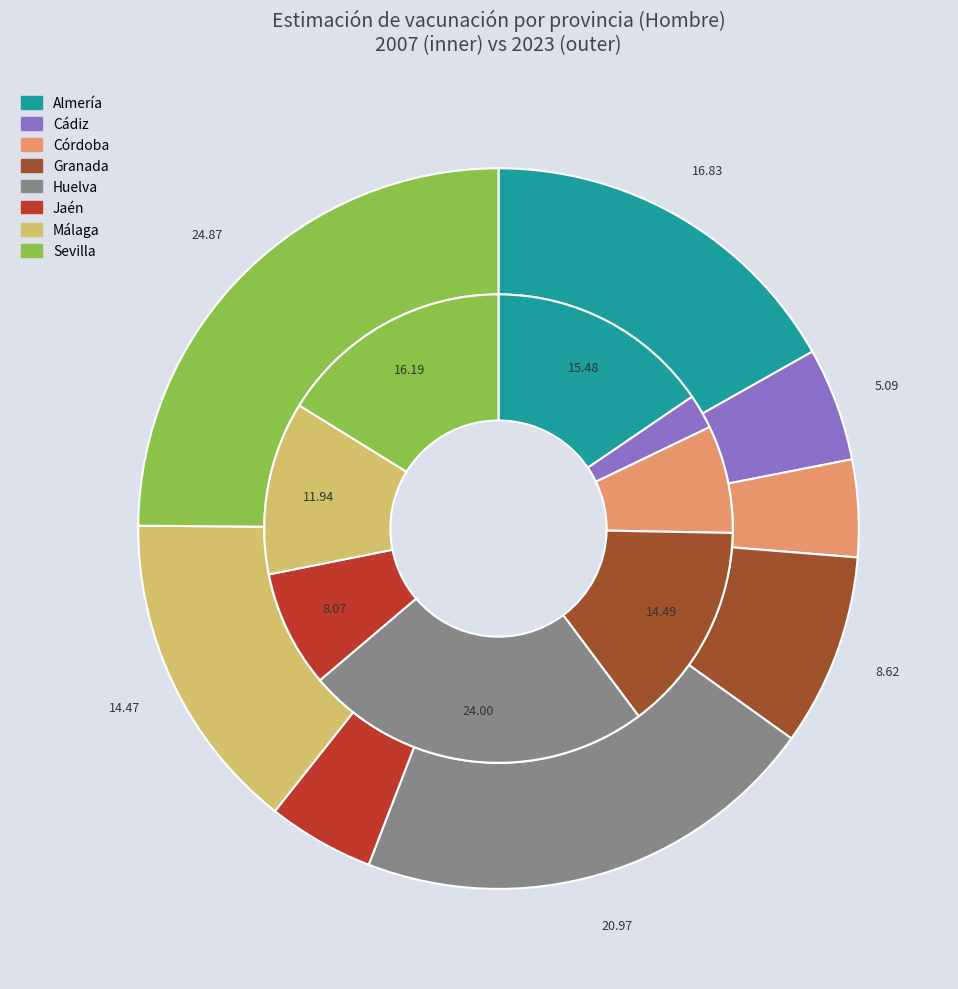

Which series has the widest spread of values?

values_2023